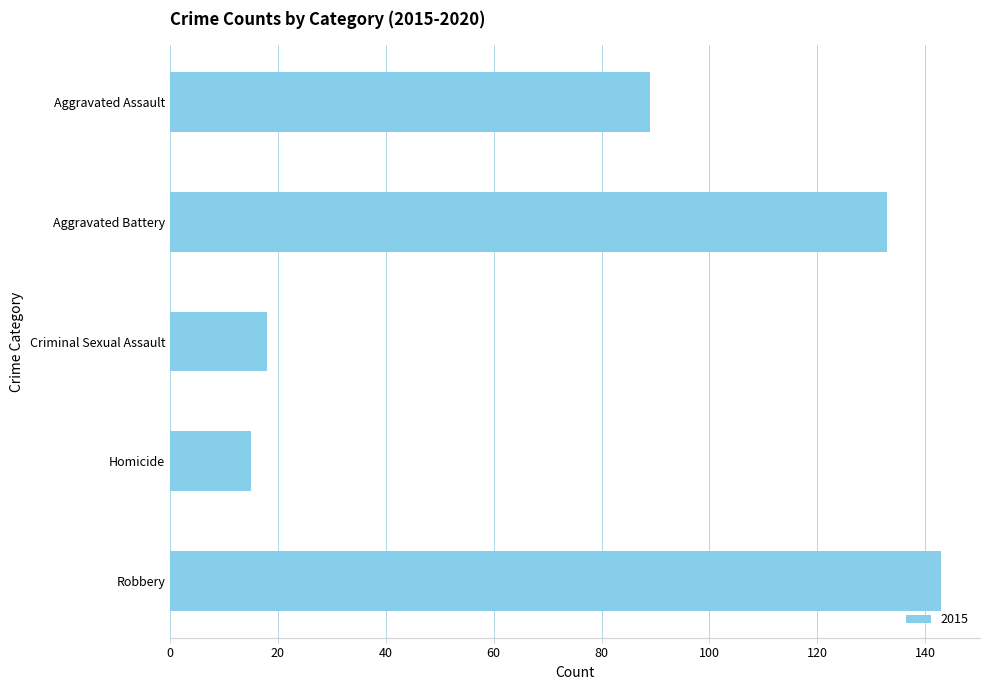

Reading top to bottom, what are all the values shown in this chart?

Aggravated Assault=89	Aggravated Battery=133	Criminal Sexual Assault=18	Homicide=15	Robbery=143